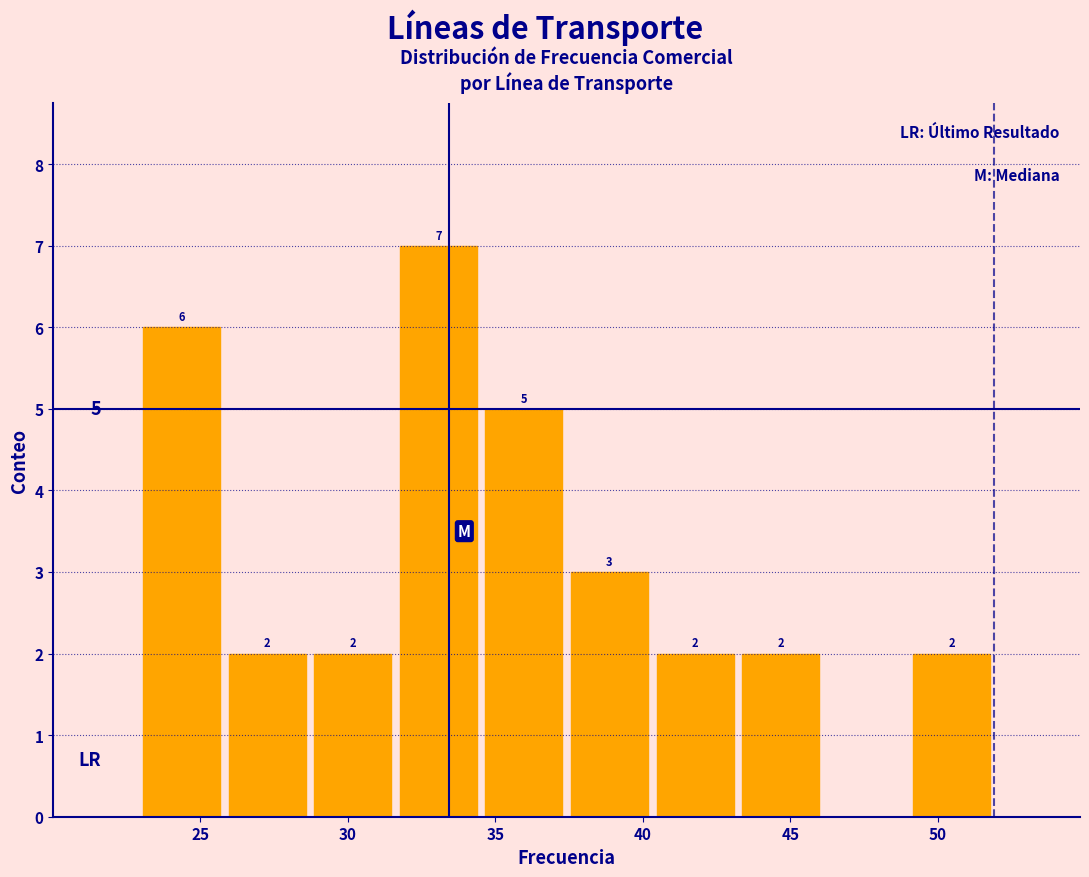

Which range on the x-axis has the tallest bar?

31.5 to 34.5